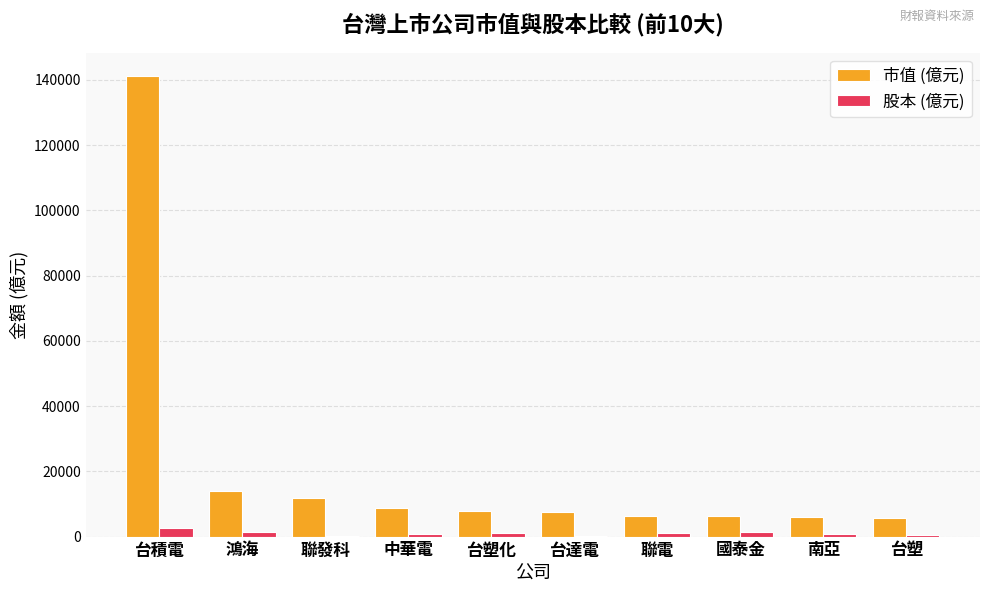

Is the value of 市值 (億元) at 中華電 greater than the value of 股本 (億元) at 台塑化?

Yes